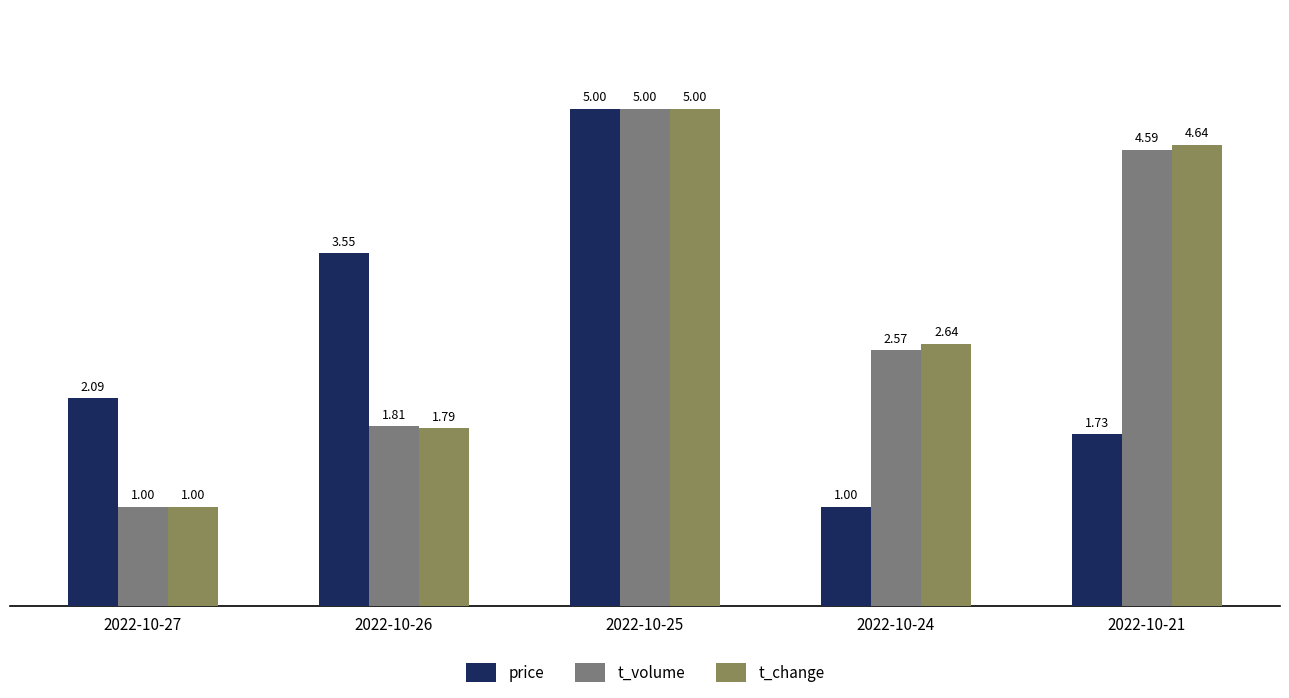

Which series changed the most between 2022-10-27 and 2022-10-26?

price